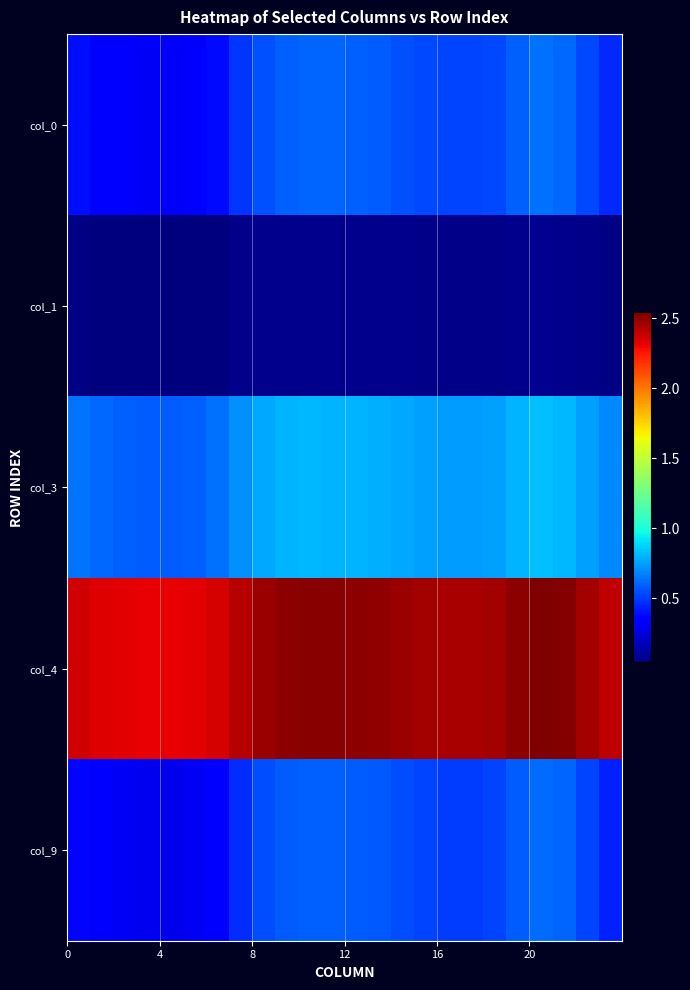

At how many categories does at least one series exceed 1?

24